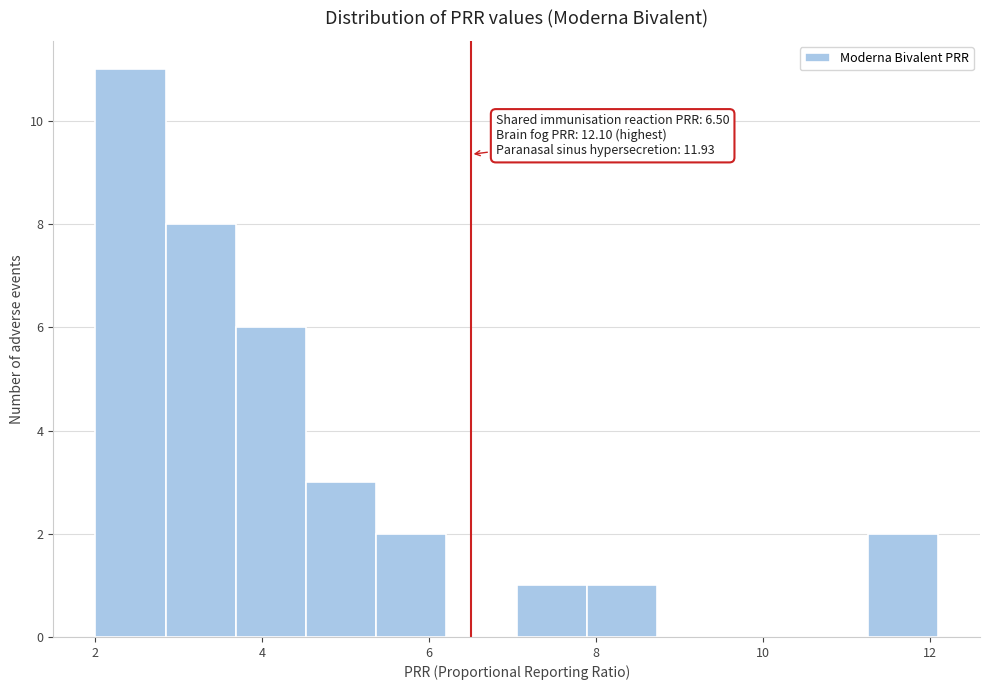

Which range on the x-axis has the tallest bar?

2.0 to 2.8